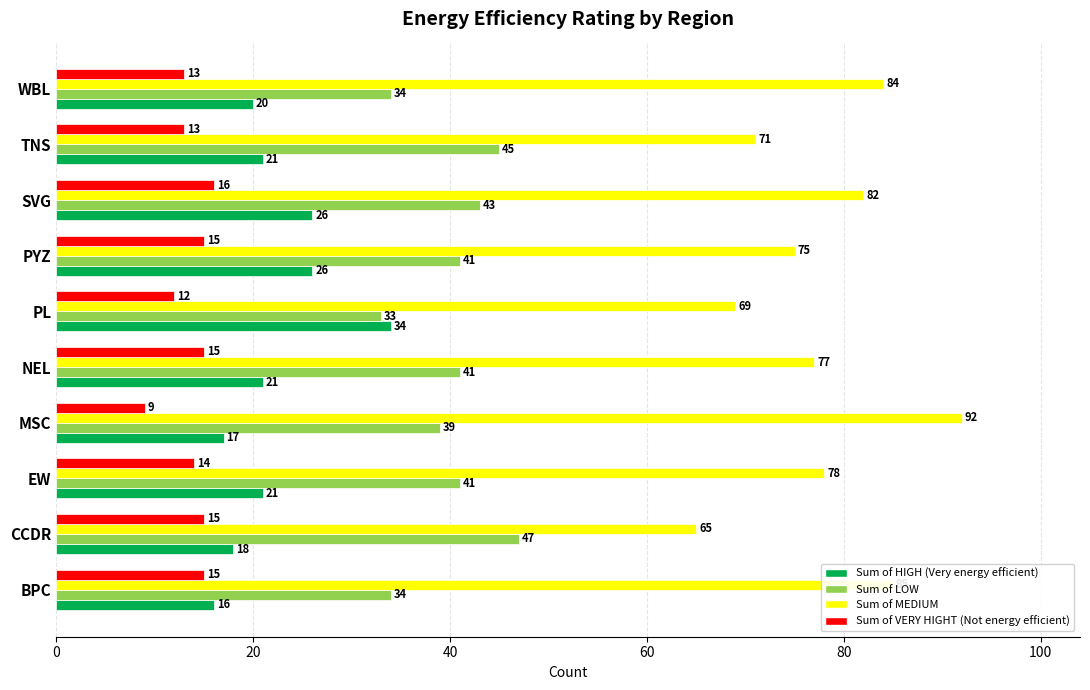

How many categories are shown in the chart?

10